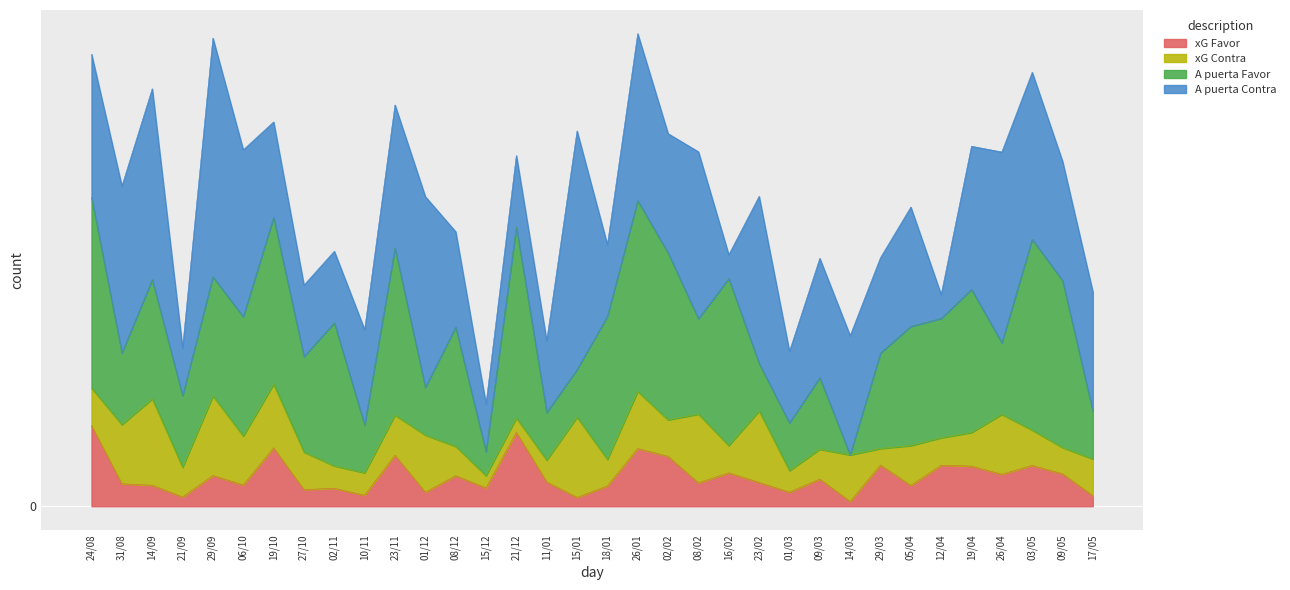

After their last crossing, which series has the higher values: A puerta Contra or xG Favor?

A puerta Contra